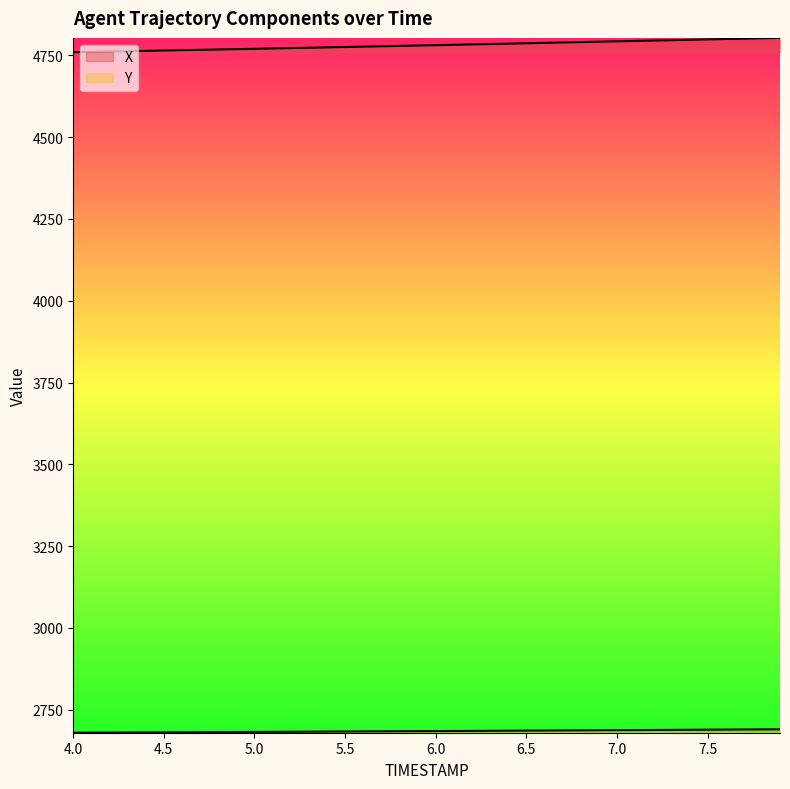

What is the label of the 30th point from the left?

6.9